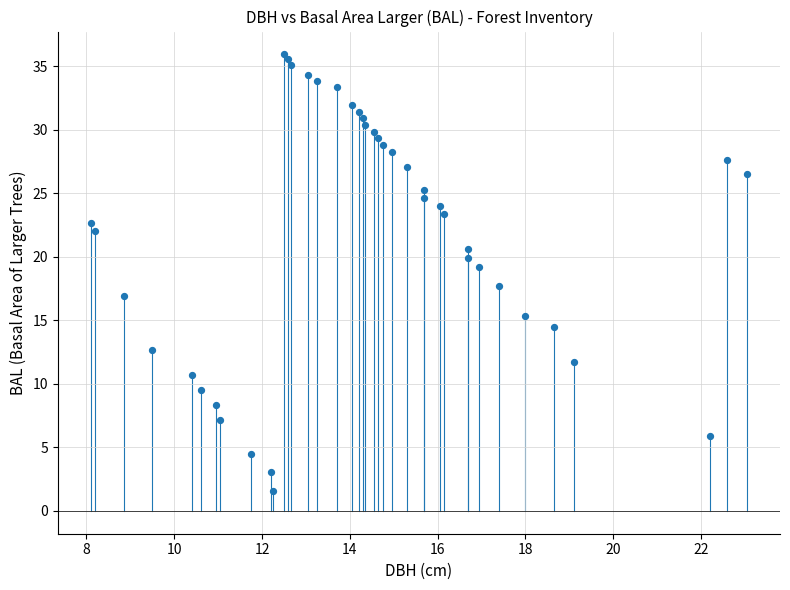

What is the range of X values (max minus min)?

15.0